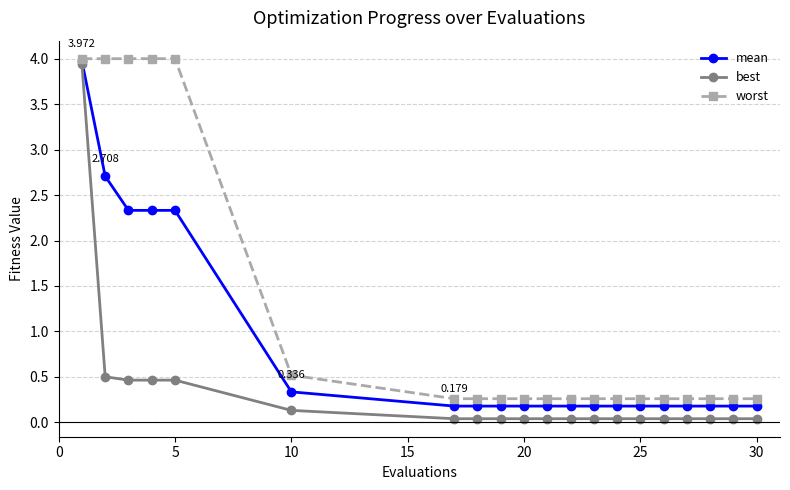

Which series has the largest total across all categories?

worst